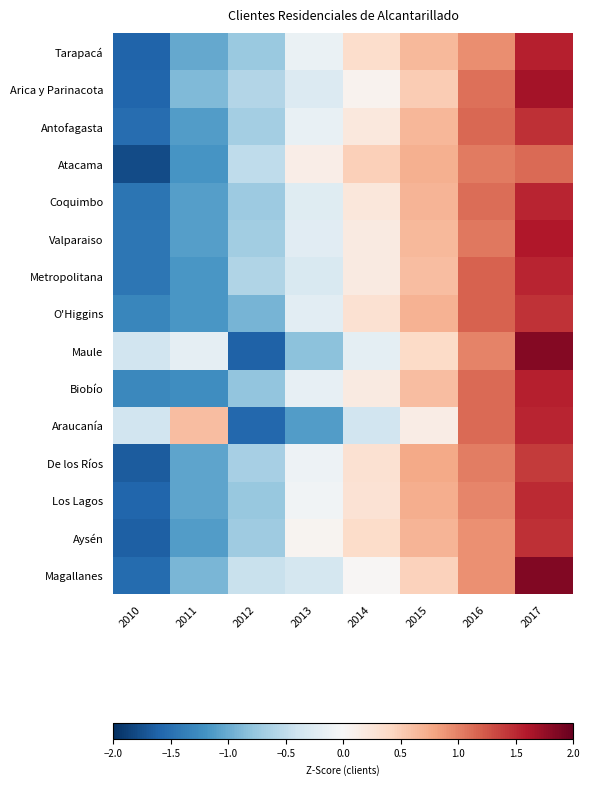

Reading left to right, what are all the values shown in this chart?

Tarapacá: 2010=-1.6	2011=-1.0	2012=-0.7	2013=-0.1	2014=0.4	2015=0.6	2016=0.9	2017=1.6
Arica y Parinacota: 2010=-1.6	2011=-0.9	2012=-0.6	2013=-0.3	2014=0.1	2015=0.5	2016=1.1	2017=1.7
Antofagasta: 2010=-1.5	2011=-1.1	2012=-0.7	2013=-0.1	2014=0.2	2015=0.7	2016=1.1	2017=1.5
Atacama: 2010=-1.8	2011=-1.2	2012=-0.5	2013=0.1	2014=0.5	2015=0.7	2016=1.0	2017=1.1
Coquimbo: 2010=-1.5	2011=-1.1	2012=-0.7	2013=-0.2	2014=0.2	2015=0.7	2016=1.1	2017=1.5
Valparaiso: 2010=-1.5	2011=-1.1	2012=-0.7	2013=-0.2	2014=0.2	2015=0.6	2016=1.1	2017=1.6
Metropolitana: 2010=-1.4	2011=-1.2	2012=-0.6	2013=-0.3	2014=0.2	2015=0.6	2016=1.2	2017=1.5
O'Higgins: 2010=-1.3	2011=-1.2	2012=-0.9	2013=-0.2	2014=0.3	2015=0.7	2016=1.2	2017=1.4
Maule: 2010=-0.4	2011=-0.2	2012=-1.6	2013=-0.8	2014=-0.2	2015=0.4	2016=1.0	2017=1.8
Biobío: 2010=-1.3	2011=-1.2	2012=-0.8	2013=-0.2	2014=0.2	2015=0.6	2016=1.1	2017=1.6
Araucanía: 2010=-0.4	2011=0.6	2012=-1.6	2013=-1.1	2014=-0.4	2015=0.2	2016=1.1	2017=1.5
De los Ríos: 2010=-1.7	2011=-1.1	2012=-0.7	2013=-0.1	2014=0.3	2015=0.8	2016=1.0	2017=1.4
Los Lagos: 2010=-1.6	2011=-1.1	2012=-0.8	2013=-0.1	2014=0.3	2015=0.7	2016=1.0	2017=1.5
Aysén: 2010=-1.6	2011=-1.1	2012=-0.7	2013=0.0	2014=0.4	2015=0.7	2016=0.9	2017=1.5
Magallanes: 2010=-1.5	2011=-0.9	2012=-0.4	2013=-0.4	2014=0.0	2015=0.5	2016=0.9	2017=1.8